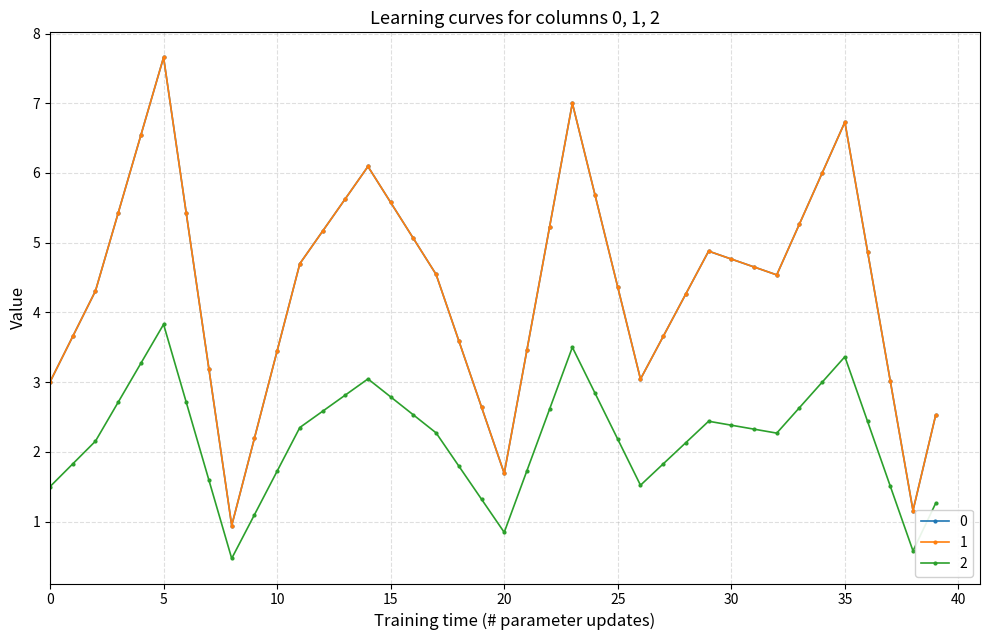

True or false: 2 and 0 cross at least once.

False